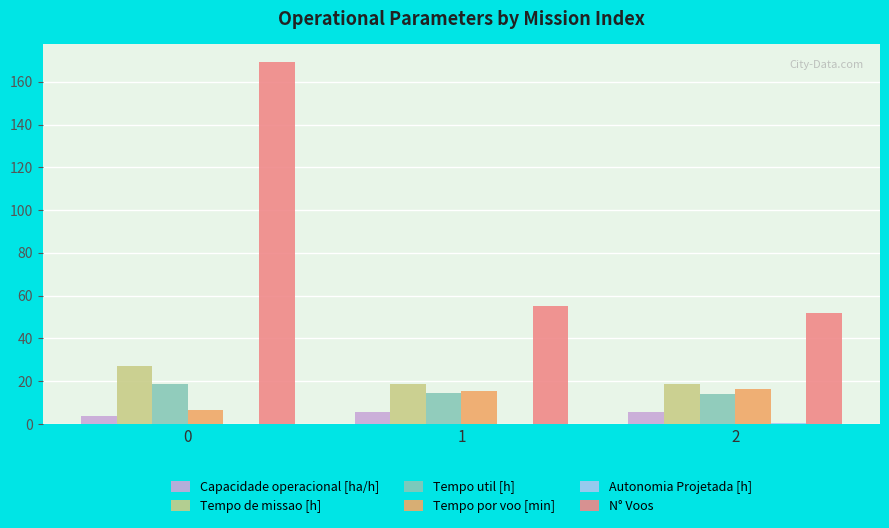

The value of Tempo por voo [min] at 1 is 22.7. True or false?

False